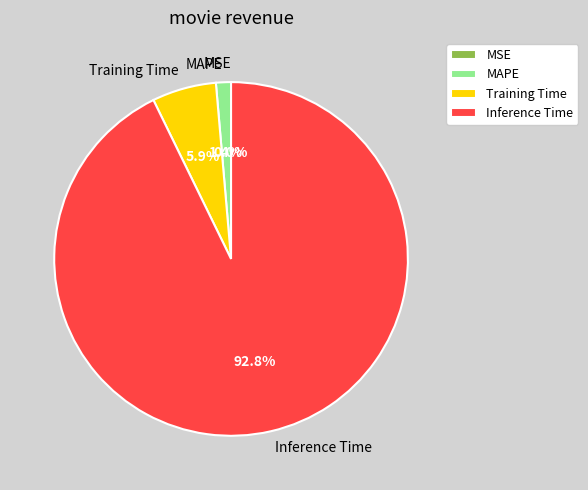

What percentage do Inference Time and Training Time together represent?

98.6%